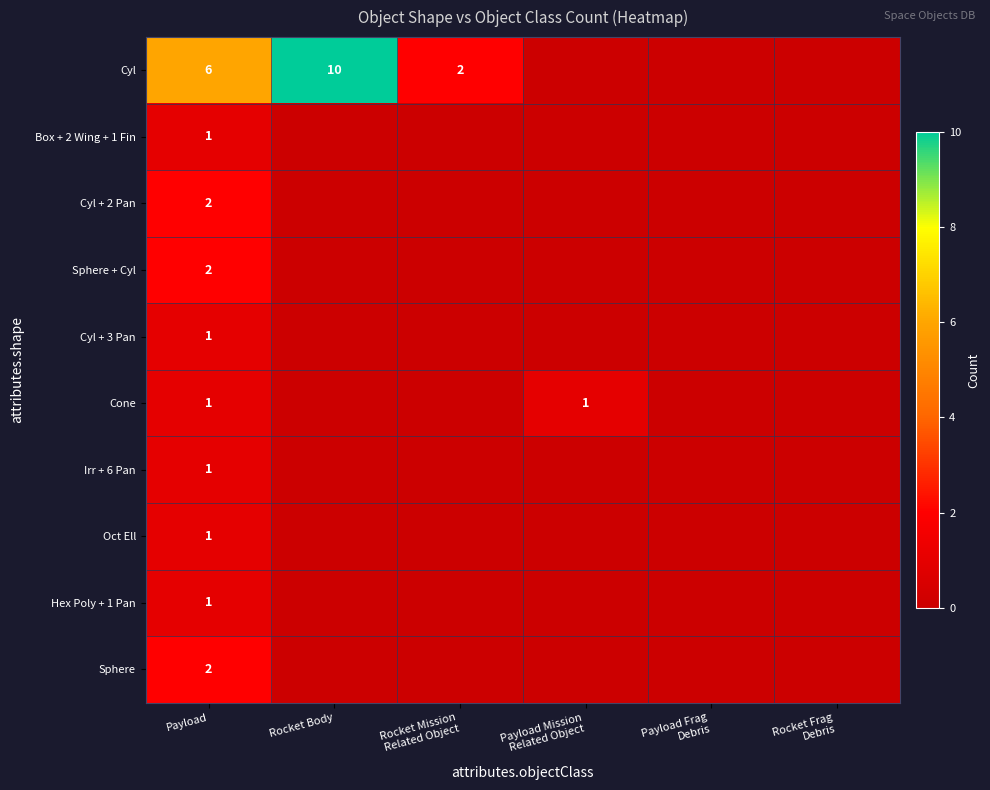

Between Payload Frag Debris and Rocket Frag Debris, which series saw the biggest shift?

Cyl